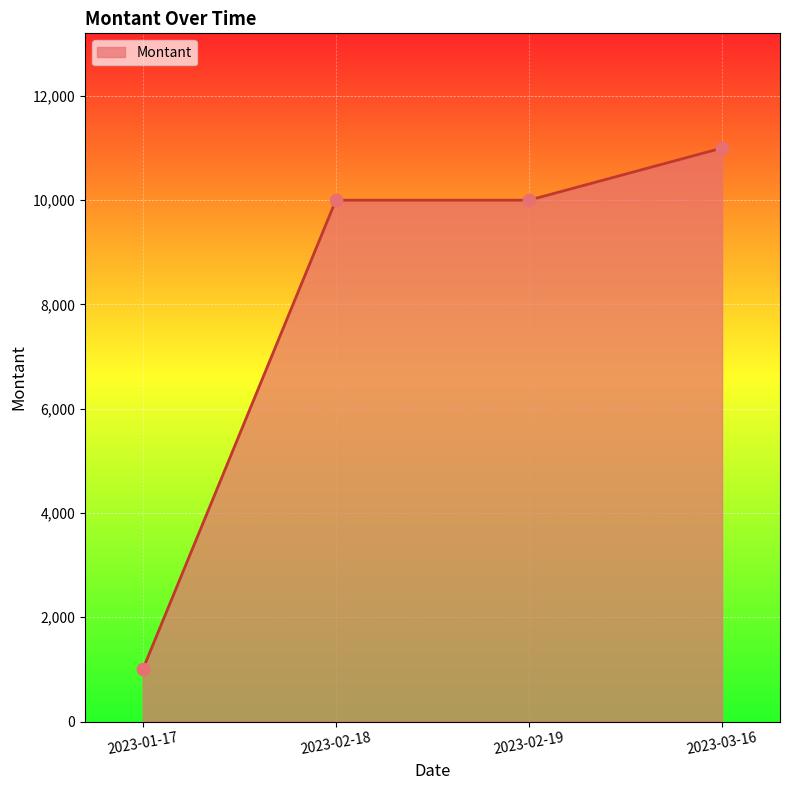

Between 2023-02-19 and 2023-03-16, which is larger?

2023-03-16